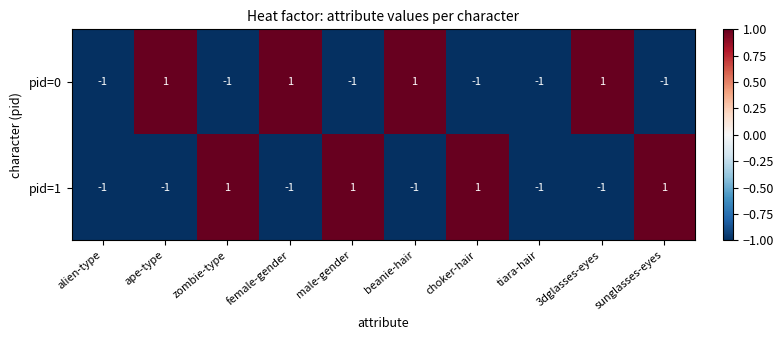

Reading right to left, transcribe all the data shown in this chart.

pid=0: -1	1	-1	-1	1	-1	1	-1	1	-1
pid=1: 1	-1	-1	1	-1	1	-1	1	-1	-1